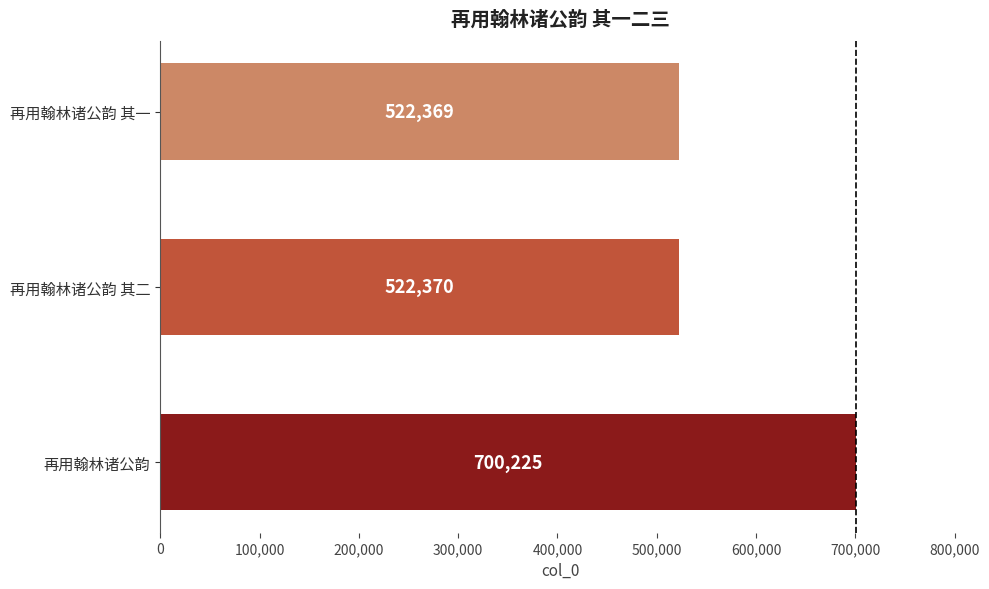

List the labels in order of value, largest first.

再用翰林诸公韵, 再用翰林诸公韵 其二, 再用翰林诸公韵 其一